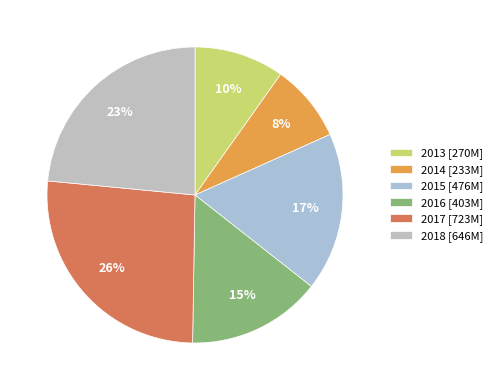

How many segments does this pie chart have?

6